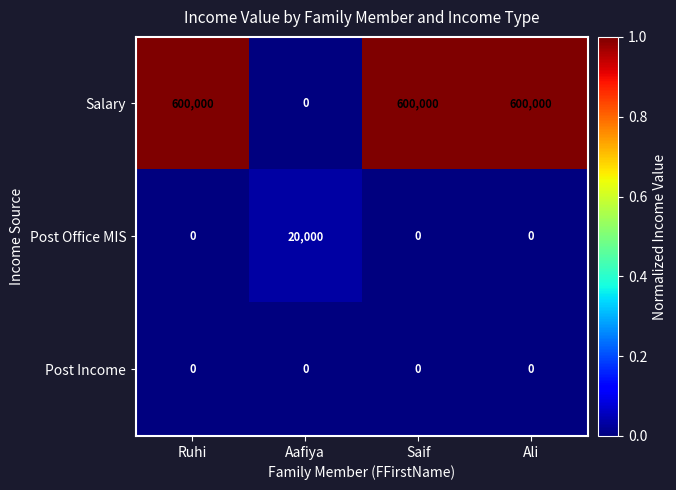

At how many categories does at least one series exceed 253208?

3